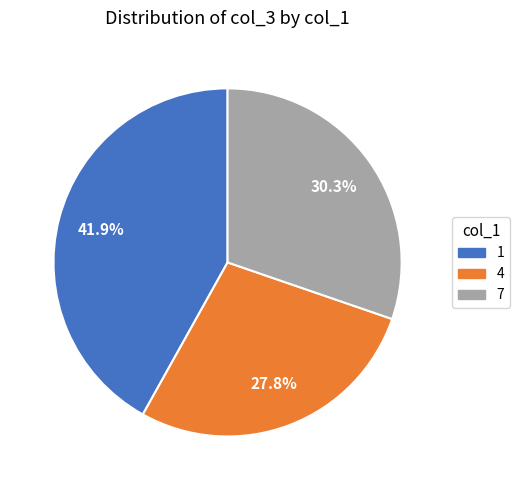

Which category has the biggest portion of the pie?

1